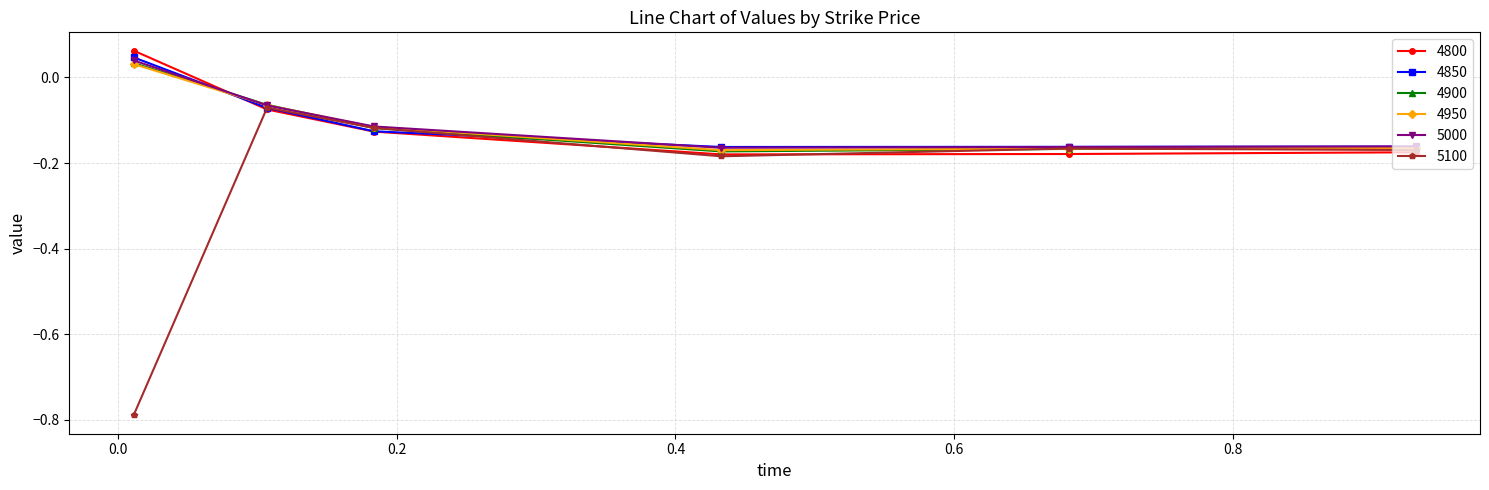

Count the 5000 values in the range 0 to 1.

1